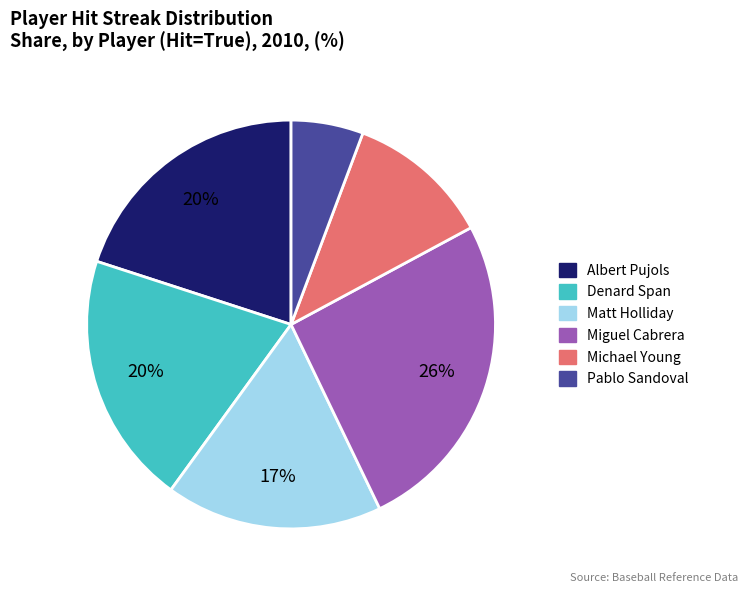

Does any single category account for the majority?

No